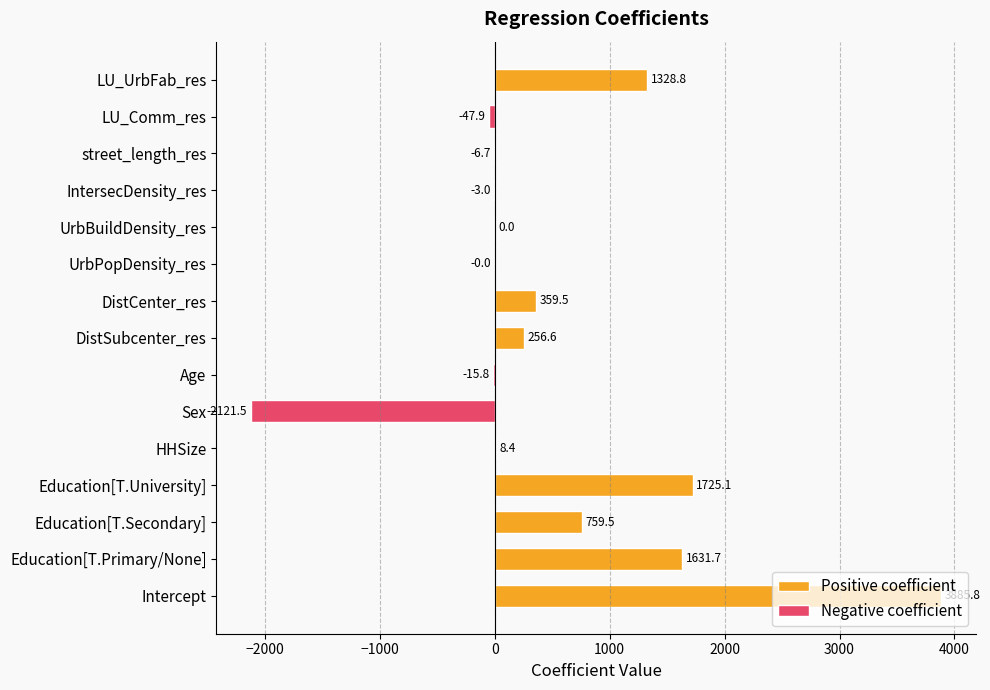

True or false: the data shows 8.4 at HHSize.

True